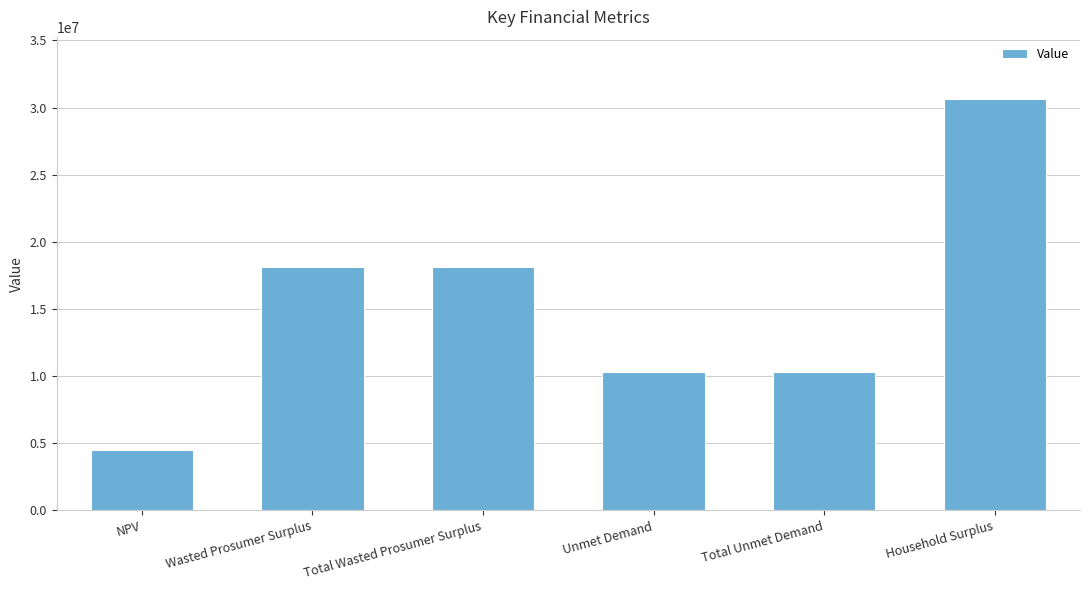

What is the value of the 6th bar from the left?

30663779.6